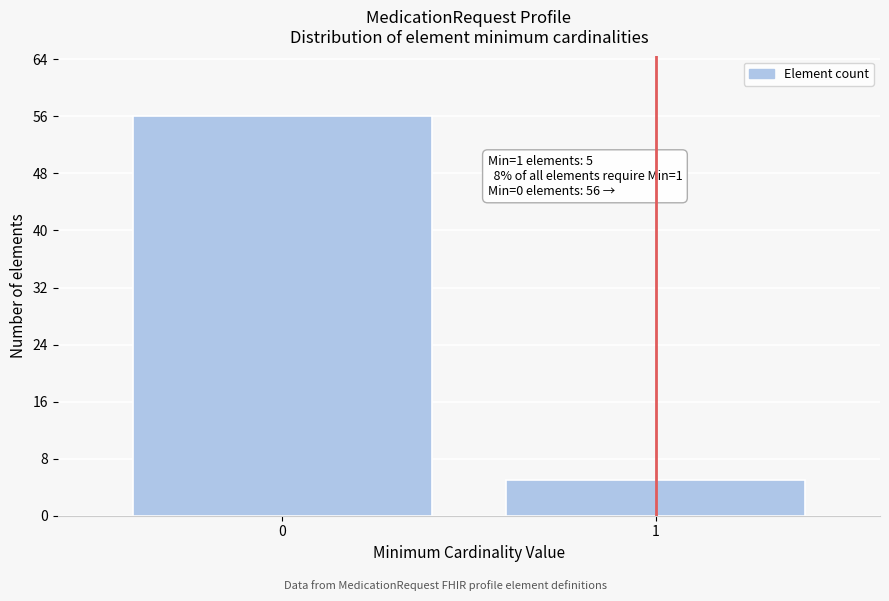

Reading left to right, what are all the values shown in this chart?

56	5